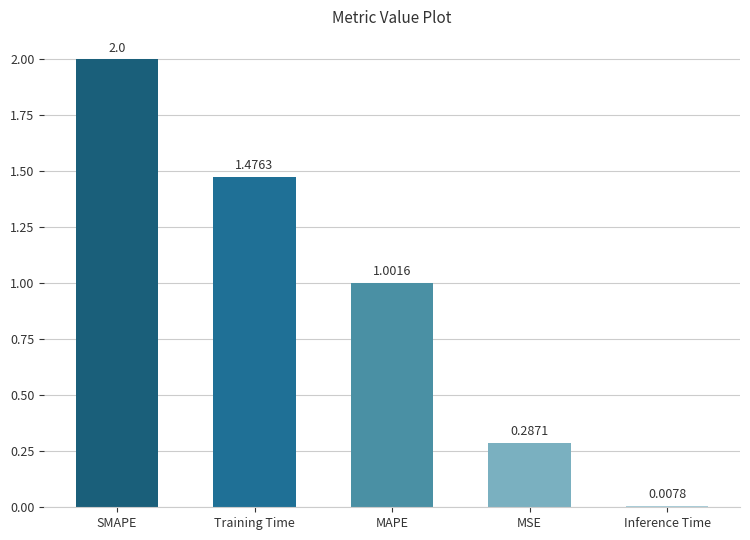

How many data points are above 1?

3